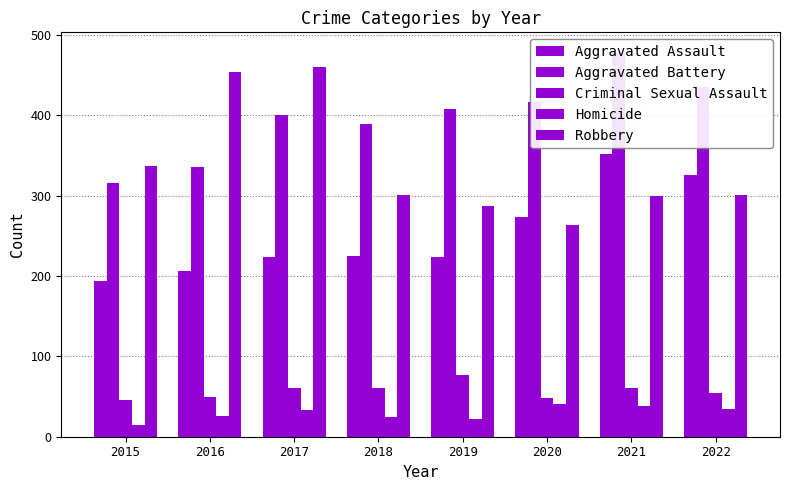

What is the sum of the Homicide values at 2019 and 2015?

37